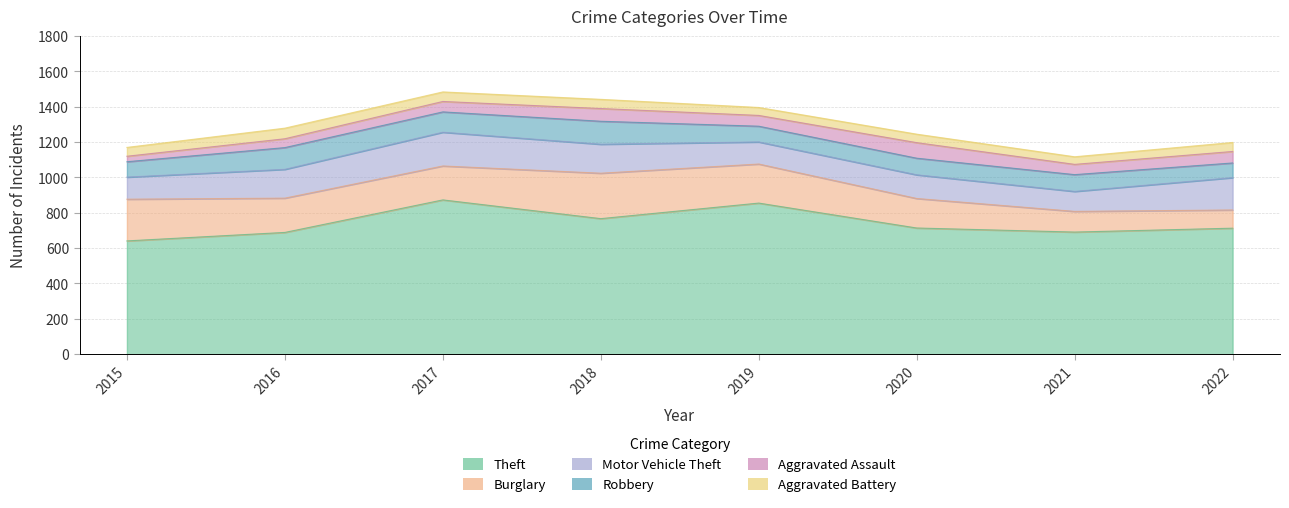

Reading left to right, list all the values displayed in this chart.

Theft: 641	689	873	767	855	714	691	713
Burglary: 236	194	192	257	221	167	117	103
Motor Vehicle Theft: 125	163	191	164	125	134	113	183
Robbery: 87	123	115	130	89	94	95	83
Aggravated Assault: 31	50	59	72	61	88	58	65
Aggravated Battery: 50	60	54	52	45	48	43	51